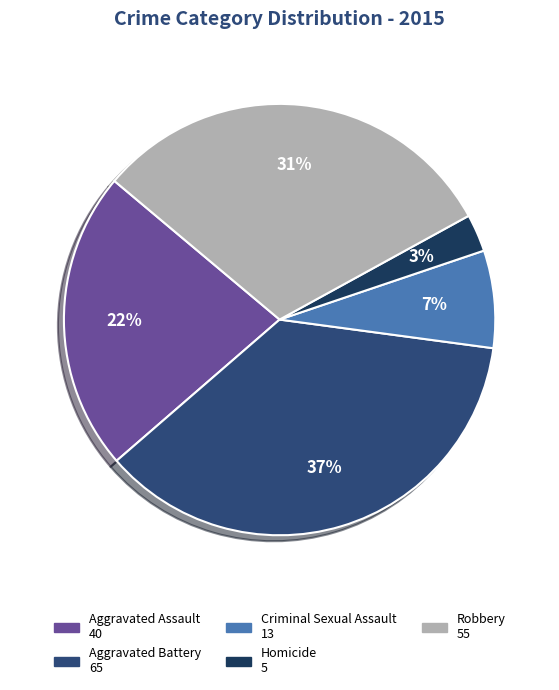

How much of the chart is everything except Robbery?

69.1%